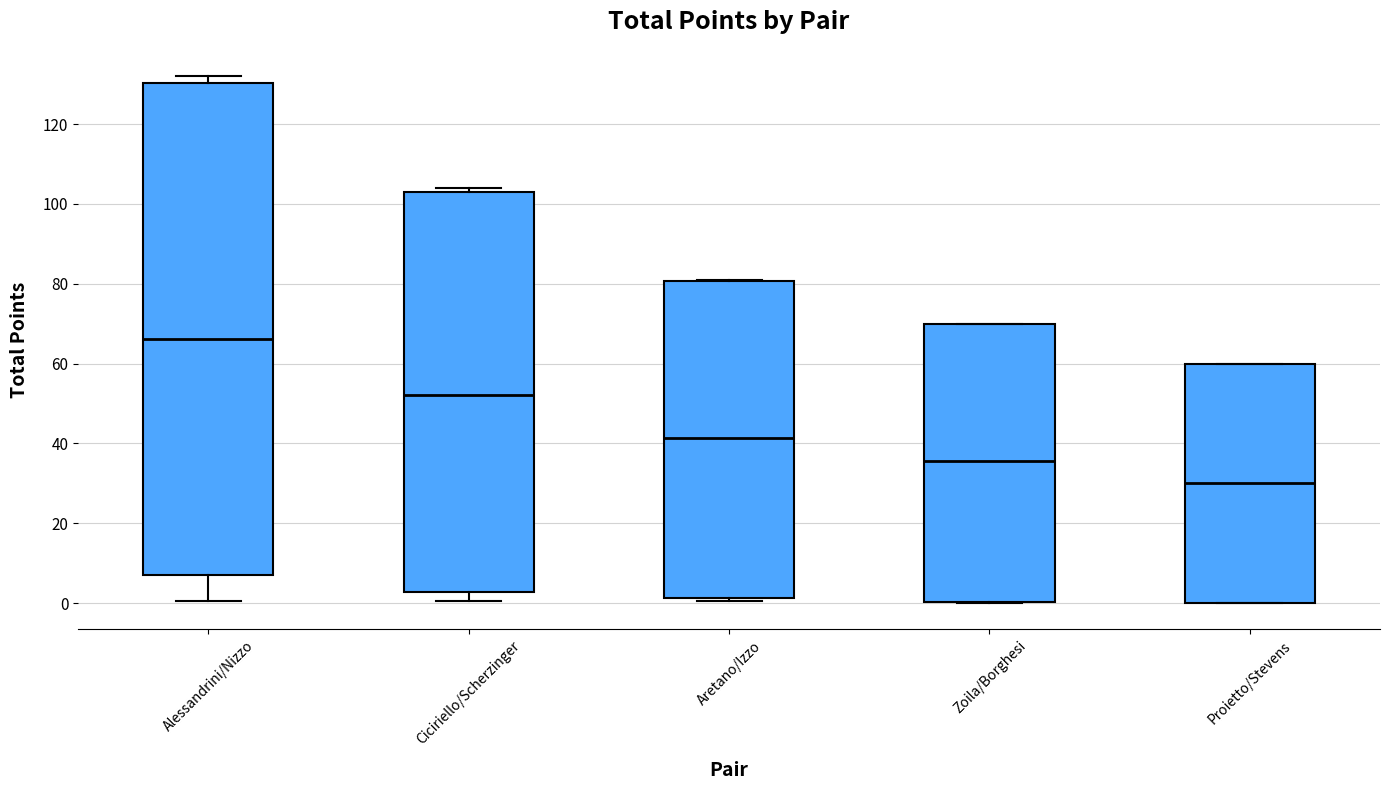

Which box has the highest median line?

Alessandrini/Nizzo